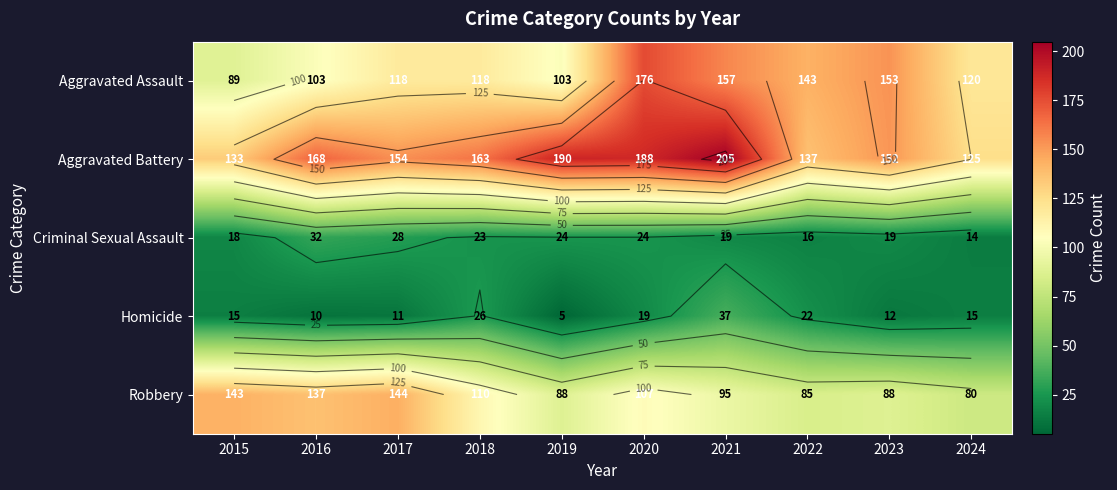

Count the number of categories in the chart.

10